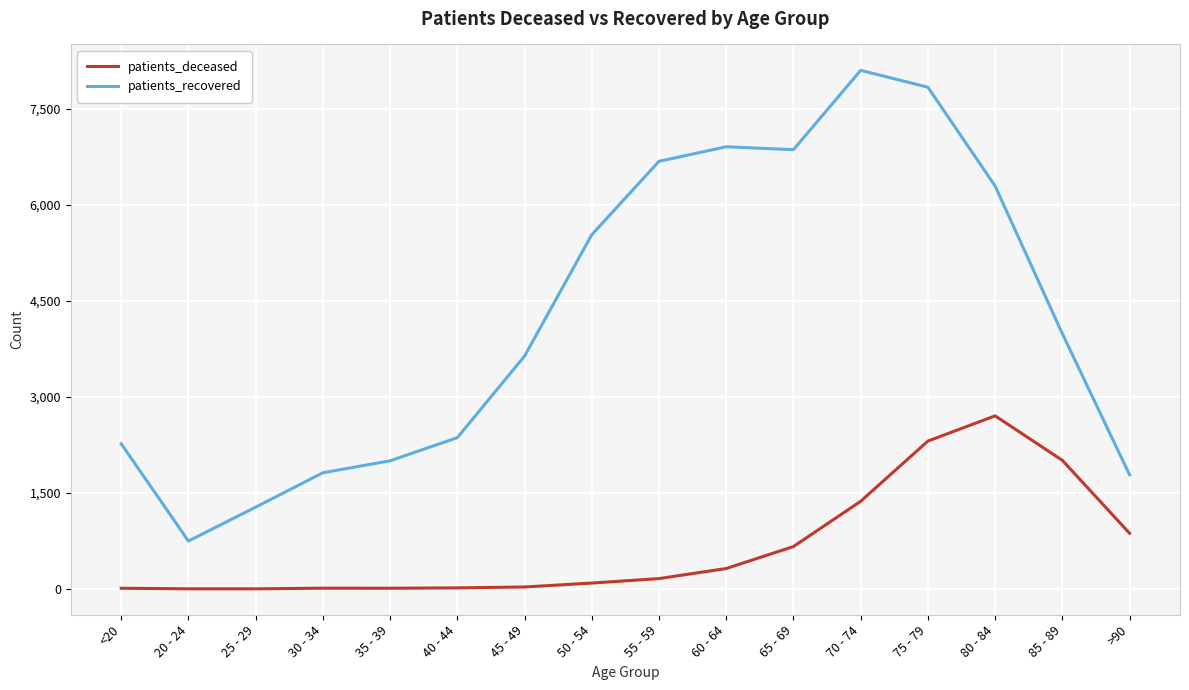

Which series has the largest range (max minus min)?

patients_recovered